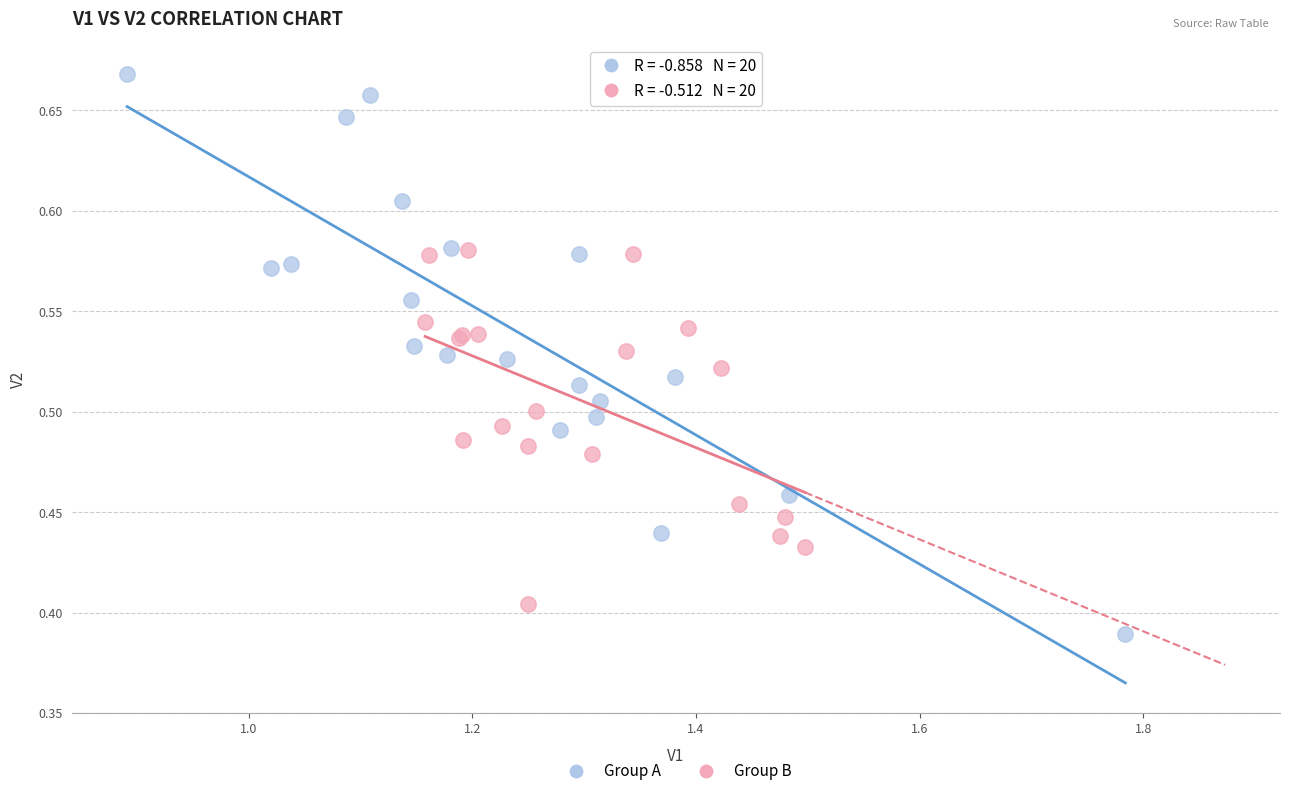

Which series reaches the maximum Y coordinate?

Group A